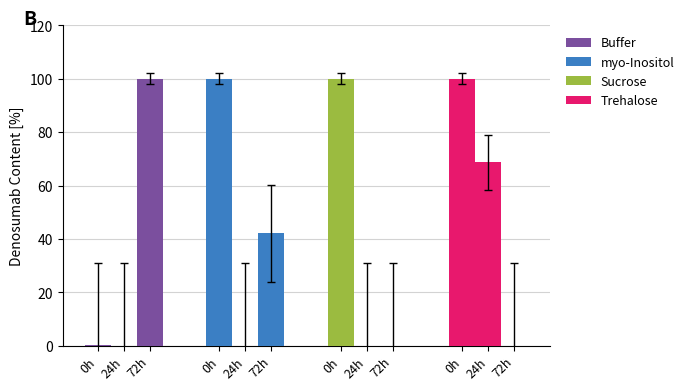

What position from the left is 0h?

1